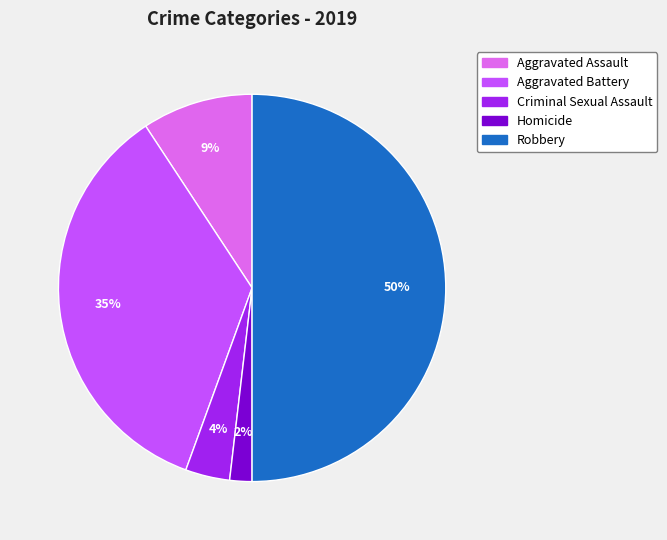

To the nearest percent, what is the difference between the largest and smallest slice percentages?

48%